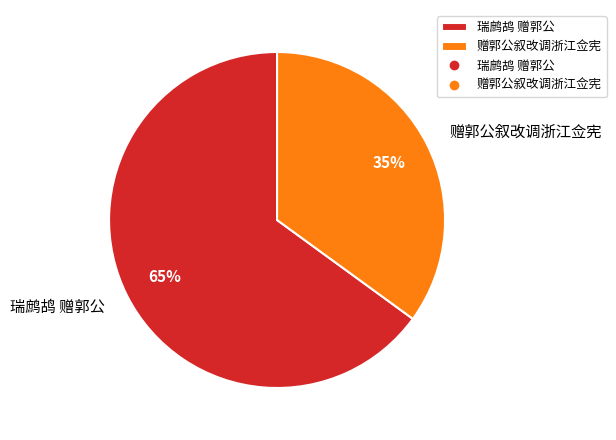

To the nearest percent, what is the combined percentage of 瑞鹧鸪 赠郭公 and 赠郭公叙改调浙江佥宪?

100%